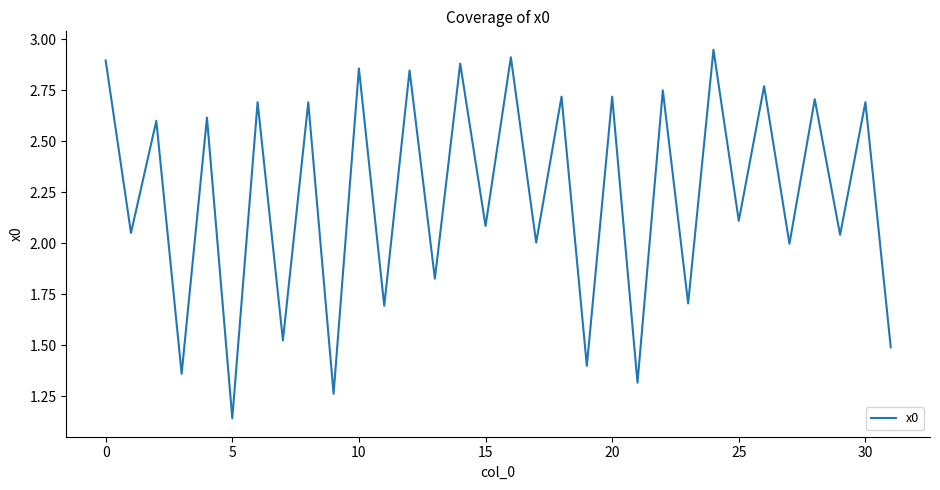

Which category has the lowest value across all series?

5